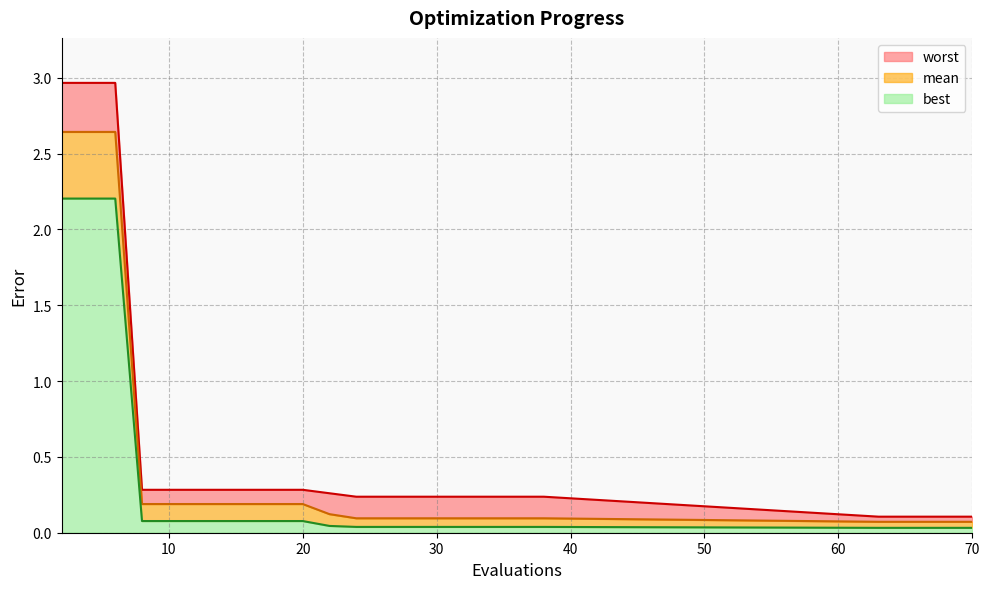

What is the average value of the mean series?

0.4